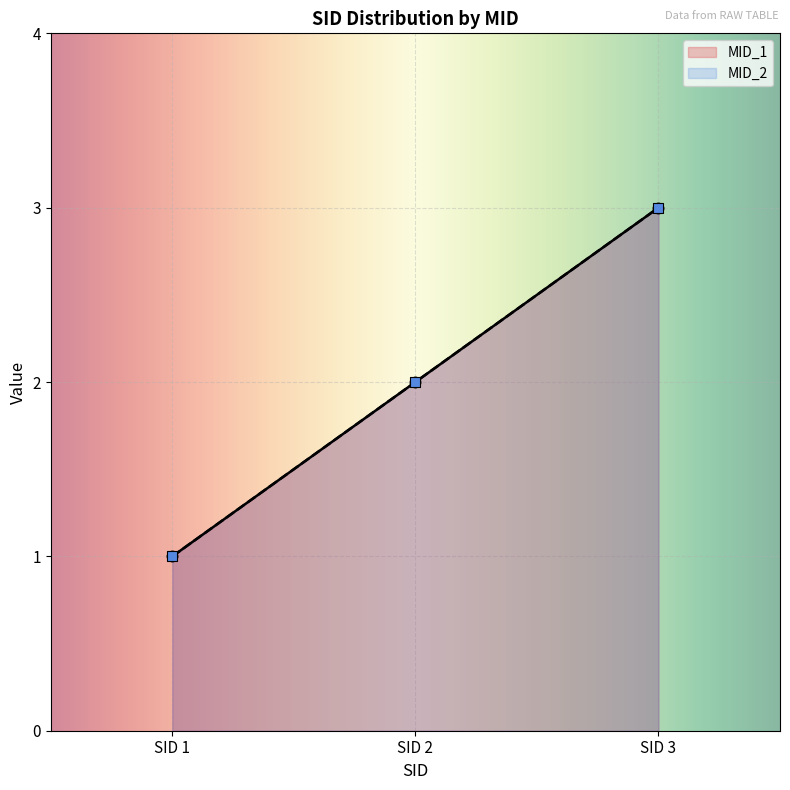

Approximately how many times larger is the value at 1 compared to 1?

0.3